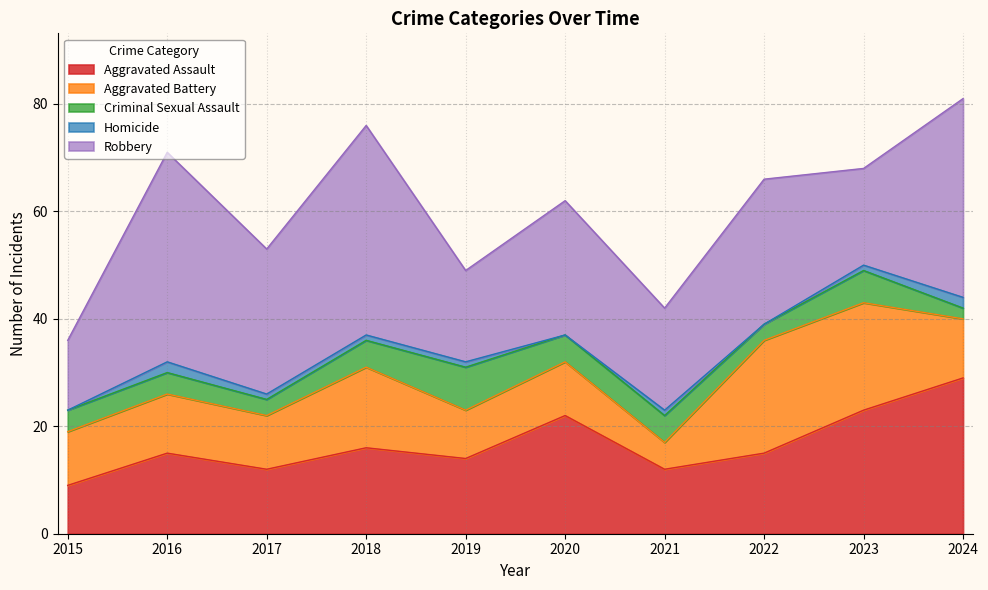

Between 2016 and 2023, which is larger?

2023